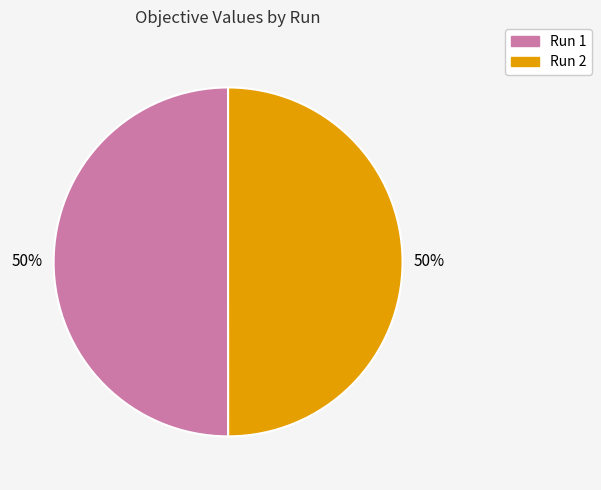

To the nearest percent, what portion does Run 1 represent?

50%